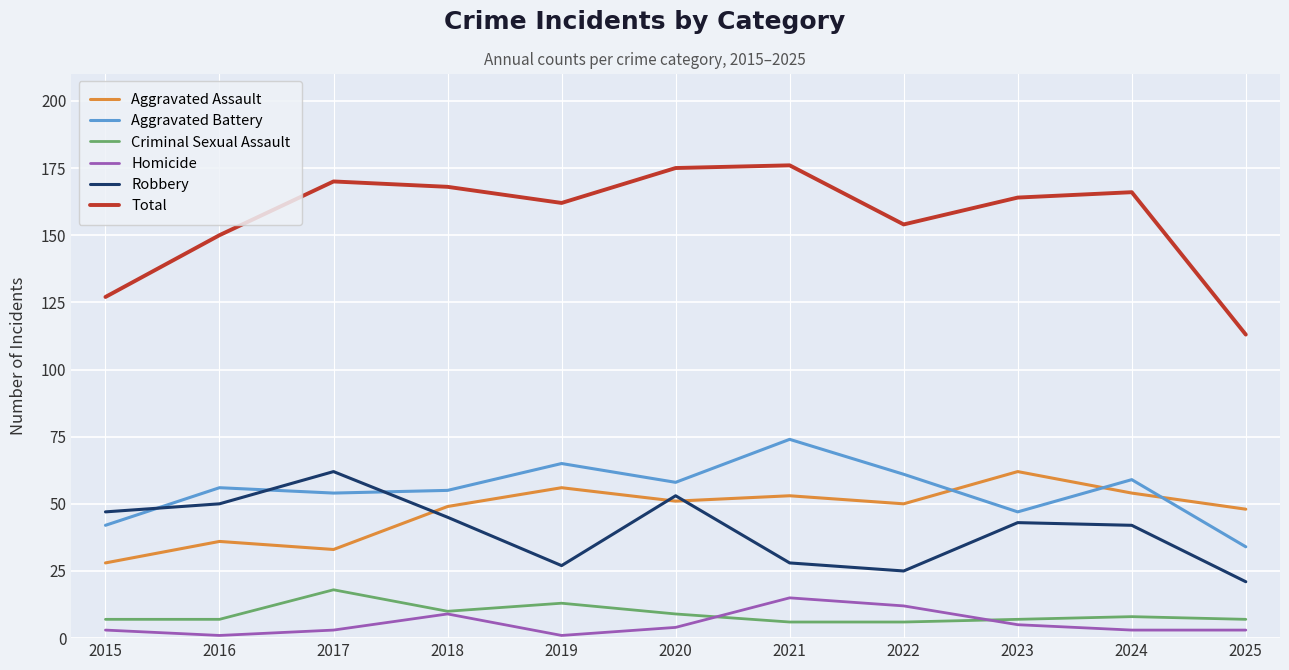

Reading left to right, what are all the values shown in this chart?

Aggravated Assault: 2015=28	2016=36	2017=33	2018=49	2019=56	2020=51	2021=53	2022=50	2023=62	2024=54	2025=48
Aggravated Battery: 2015=42	2016=56	2017=54	2018=55	2019=65	2020=58	2021=74	2022=61	2023=47	2024=59	2025=34
Criminal Sexual Assault: 2015=7	2016=7	2017=18	2018=10	2019=13	2020=9	2021=6	2022=6	2023=7	2024=8	2025=7
Homicide: 2015=3	2016=1	2017=3	2018=9	2019=1	2020=4	2021=15	2022=12	2023=5	2024=3	2025=3
Robbery: 2015=47	2016=50	2017=62	2018=45	2019=27	2020=53	2021=28	2022=25	2023=43	2024=42	2025=21
Total: 2015=127	2016=150	2017=170	2018=168	2019=162	2020=175	2021=176	2022=154	2023=164	2024=166	2025=113